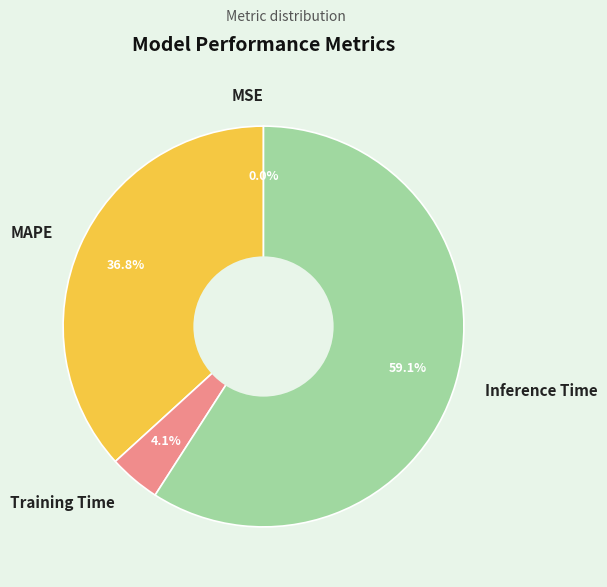

Between MAPE and Inference Time, which is larger?

Inference Time